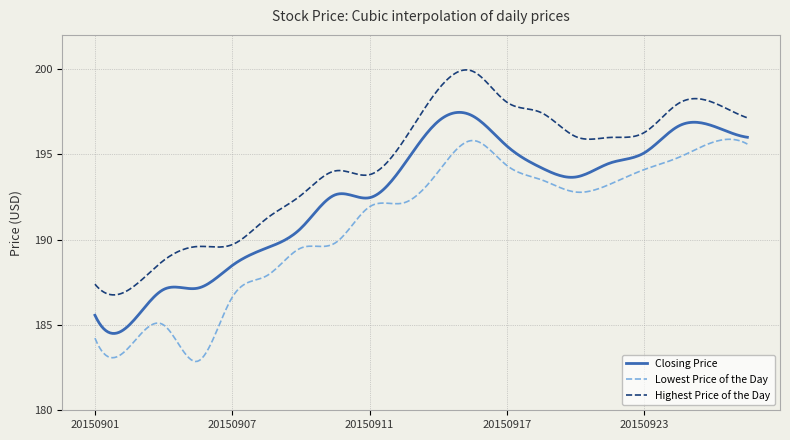

What is the sum of all Lowest Price of the Day values?

57274.3